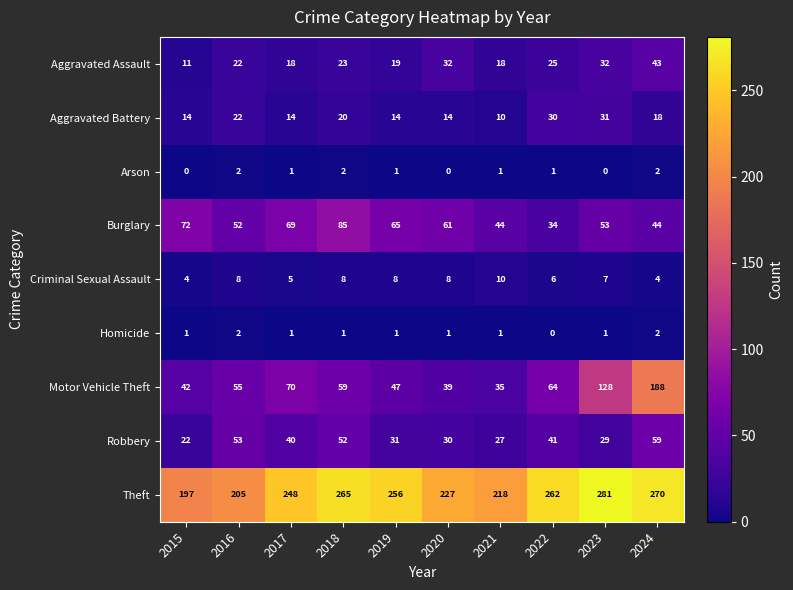

What is the difference between the Criminal Sexual Assault values at 2020 and 2015?

4